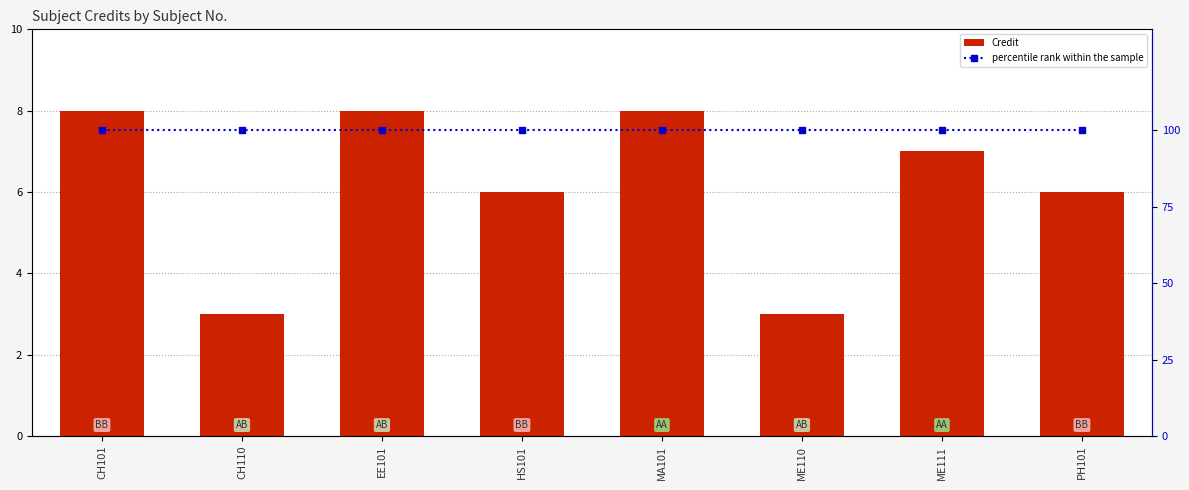

The percentile rank within the sample series shows 45 at CH101. True or false?

False